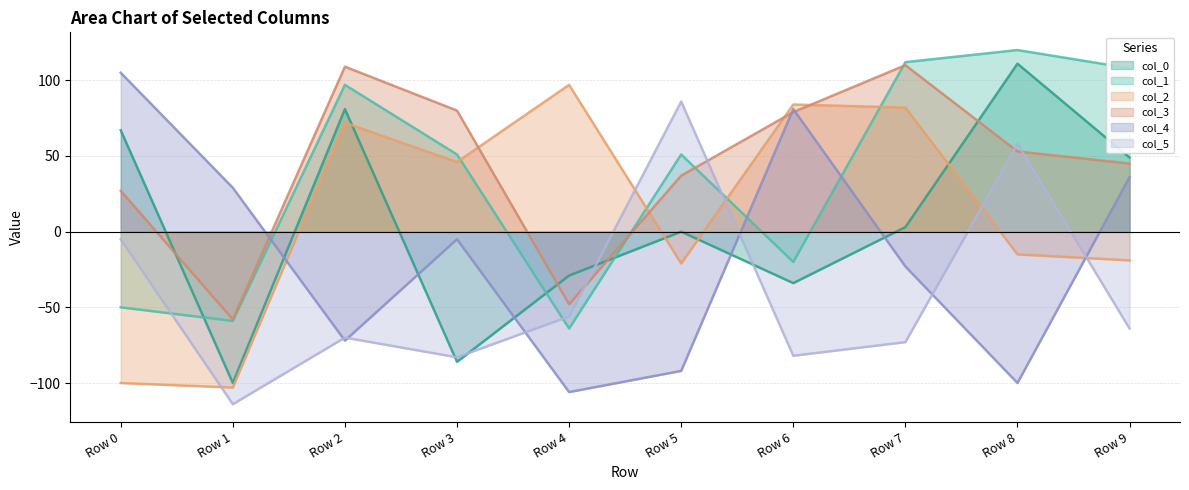

Rank the series by their maximum value, from highest to lowest.

col_1, col_0, col_3, col_4, col_2, col_5